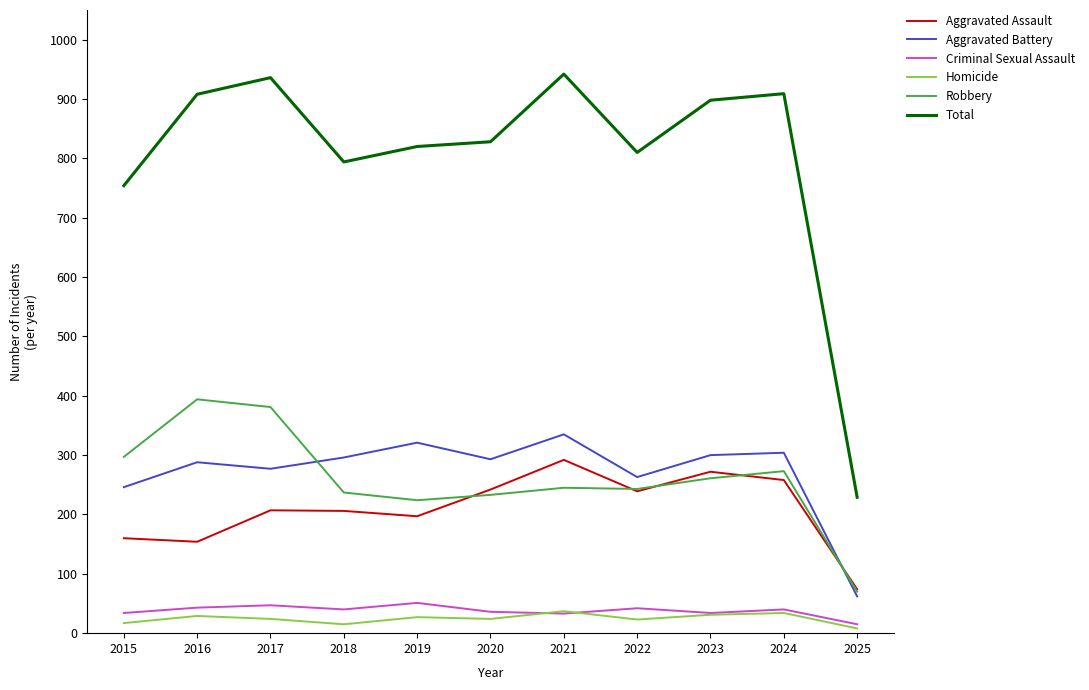

Rank the series by their maximum value, from highest to lowest.

Total, Robbery, Aggravated Battery, Aggravated Assault, Criminal Sexual Assault, Homicide